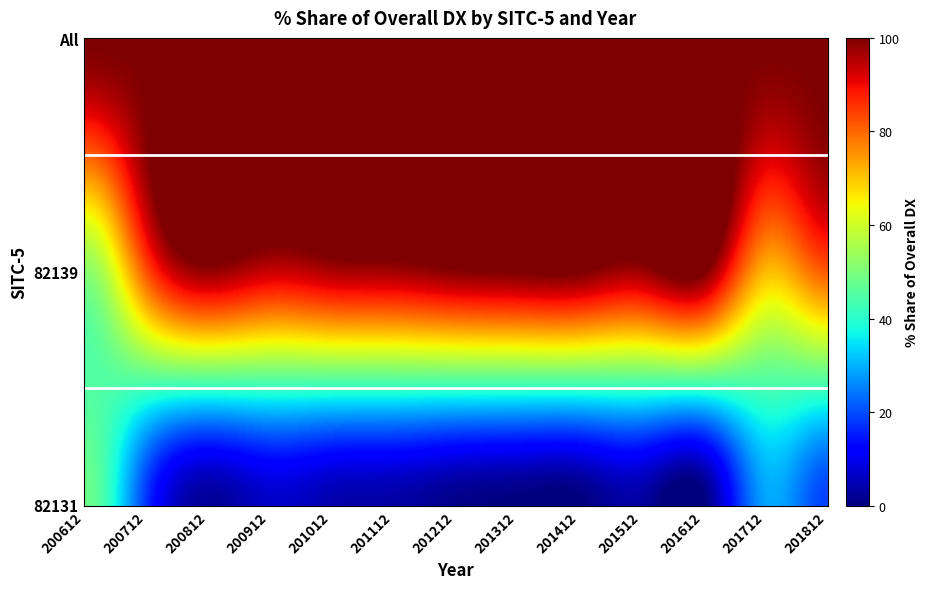

Between 200712 and 201812, which is larger?

200712